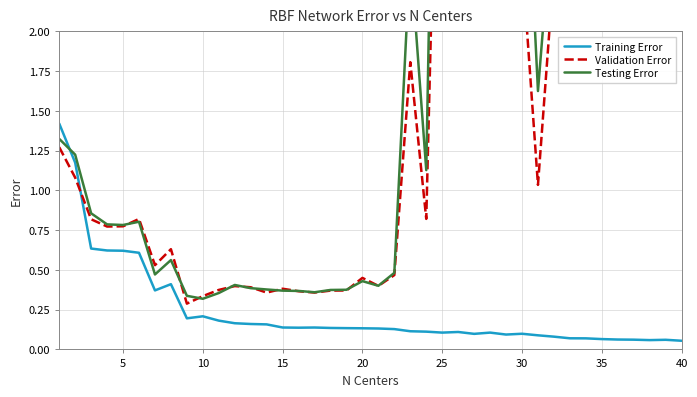

How many interior local valleys does the Validation Error series have?

12